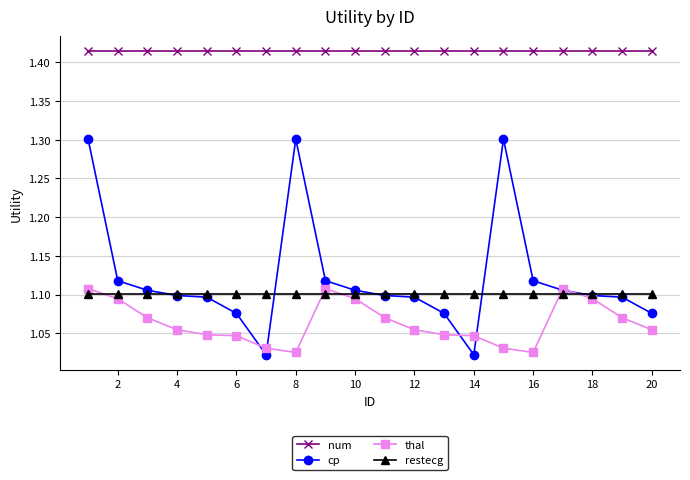

Which series has the widest spread of values?

cp